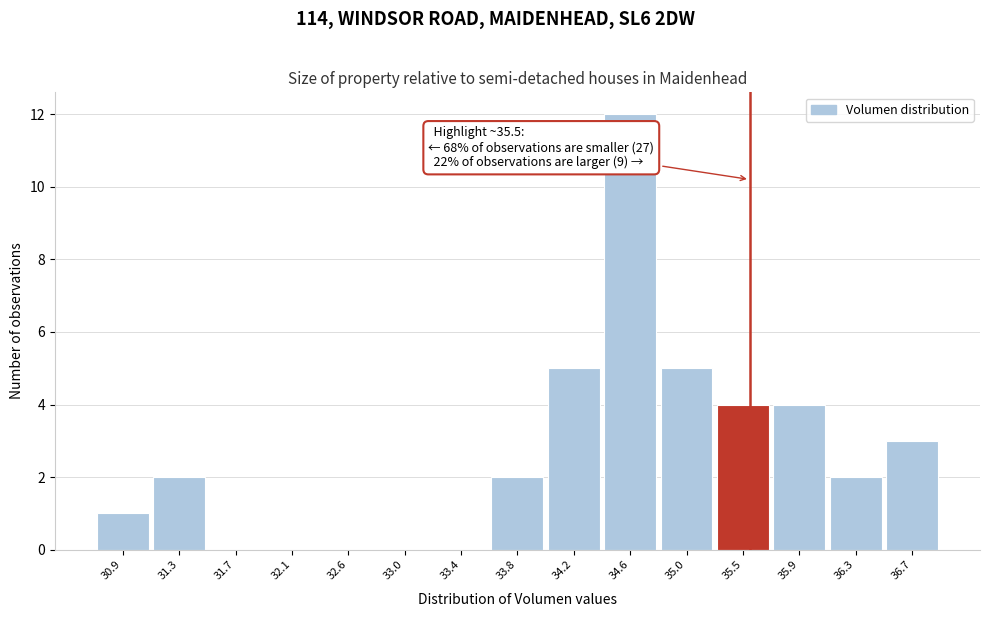

Which range on the x-axis has the tallest bar?

34.40 to 34.85